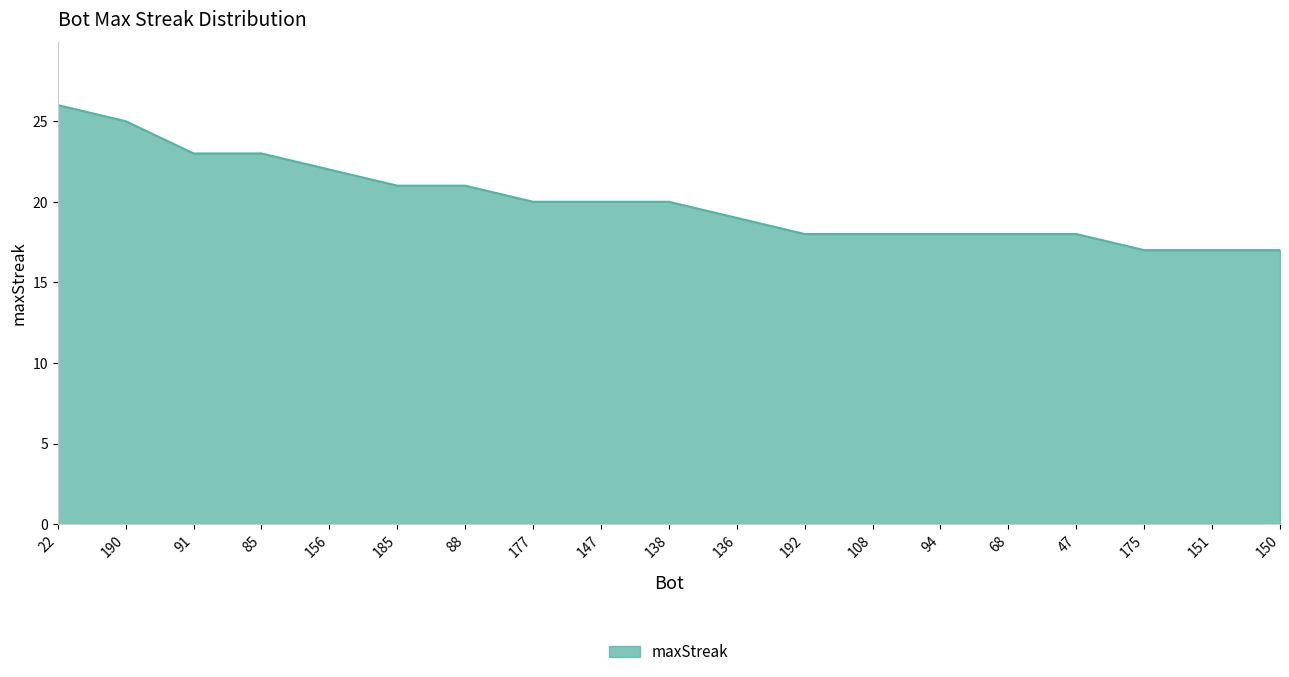

What is the change in value from 22 to 192?

-8